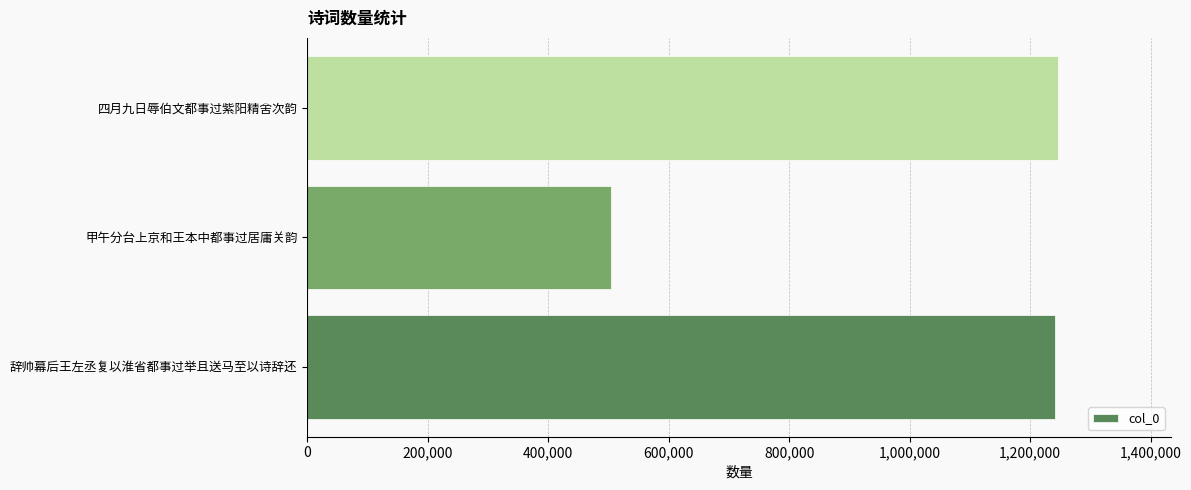

Does the chart contain any negative values?

No